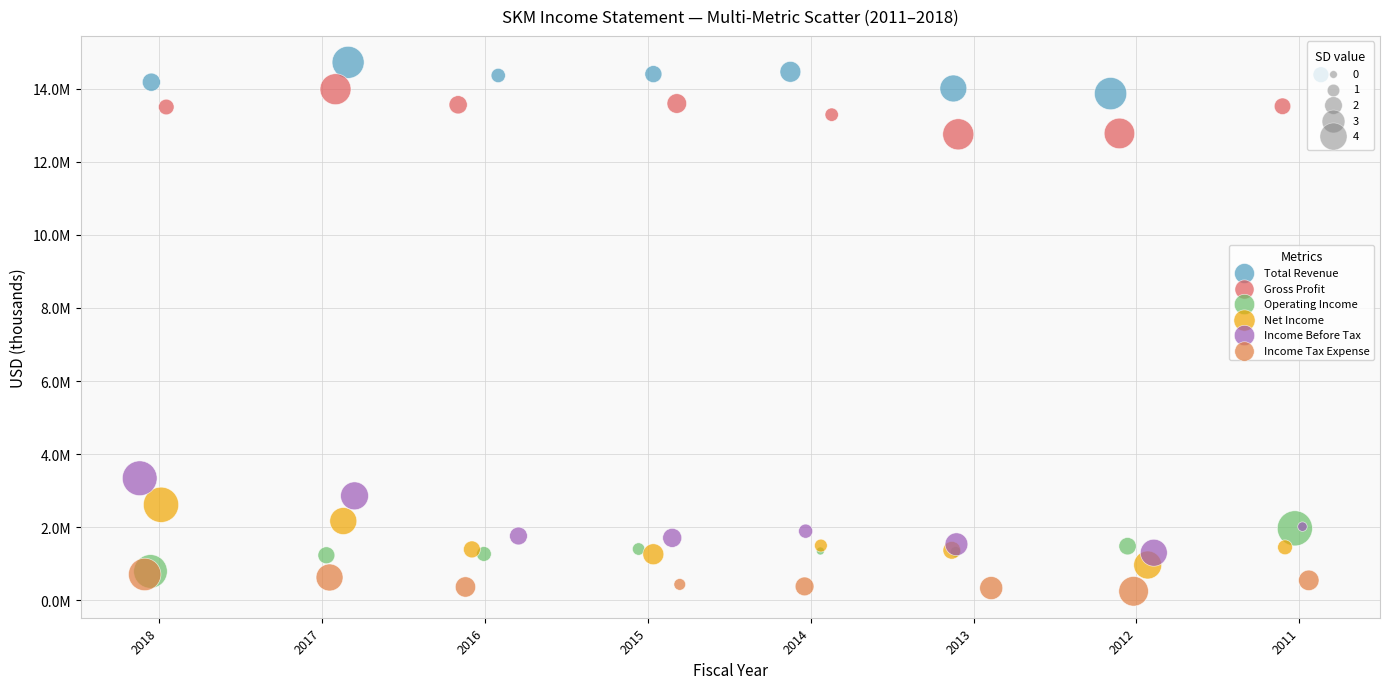

Which series contains the highest Y value?

Total Revenue